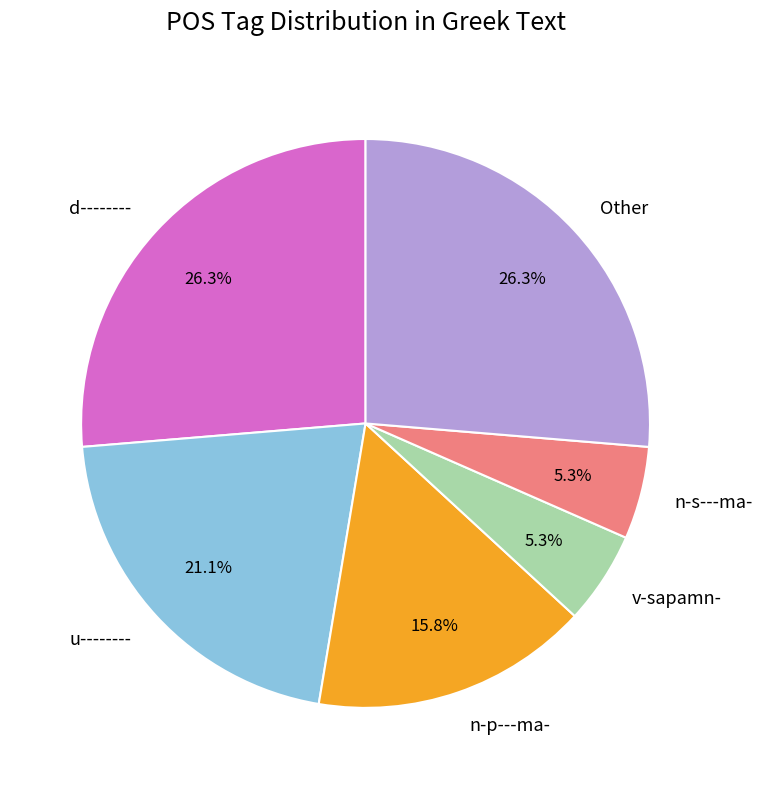

Between v-sapamn- and Other, which is larger?

Other